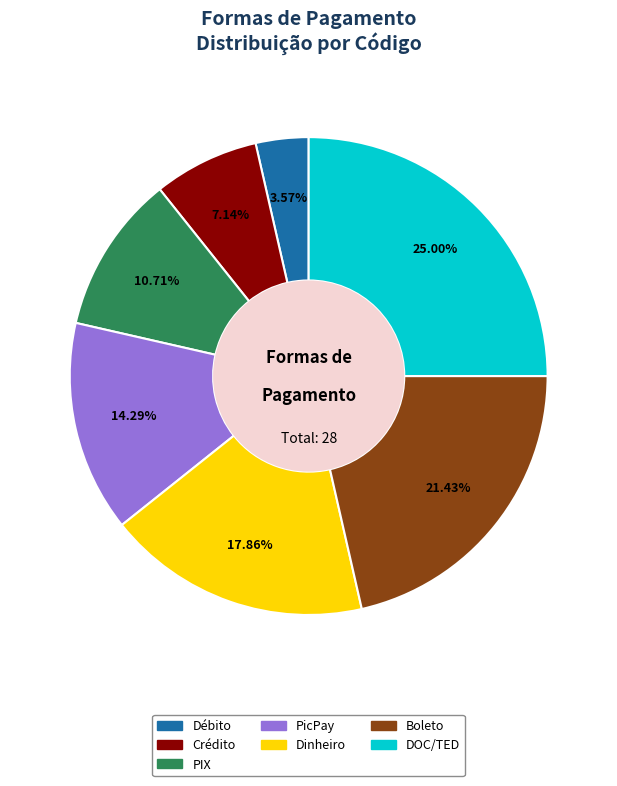

Count the number of slices in the pie.

7